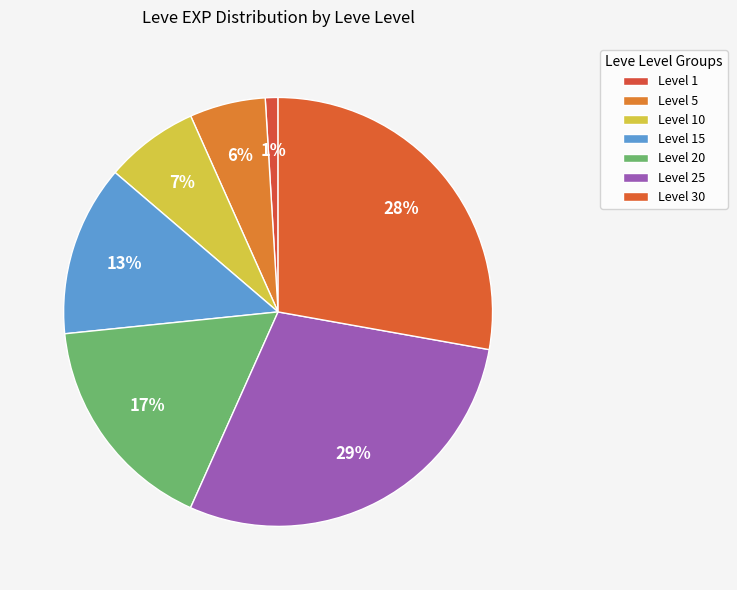

How many segments does this pie chart have?

7